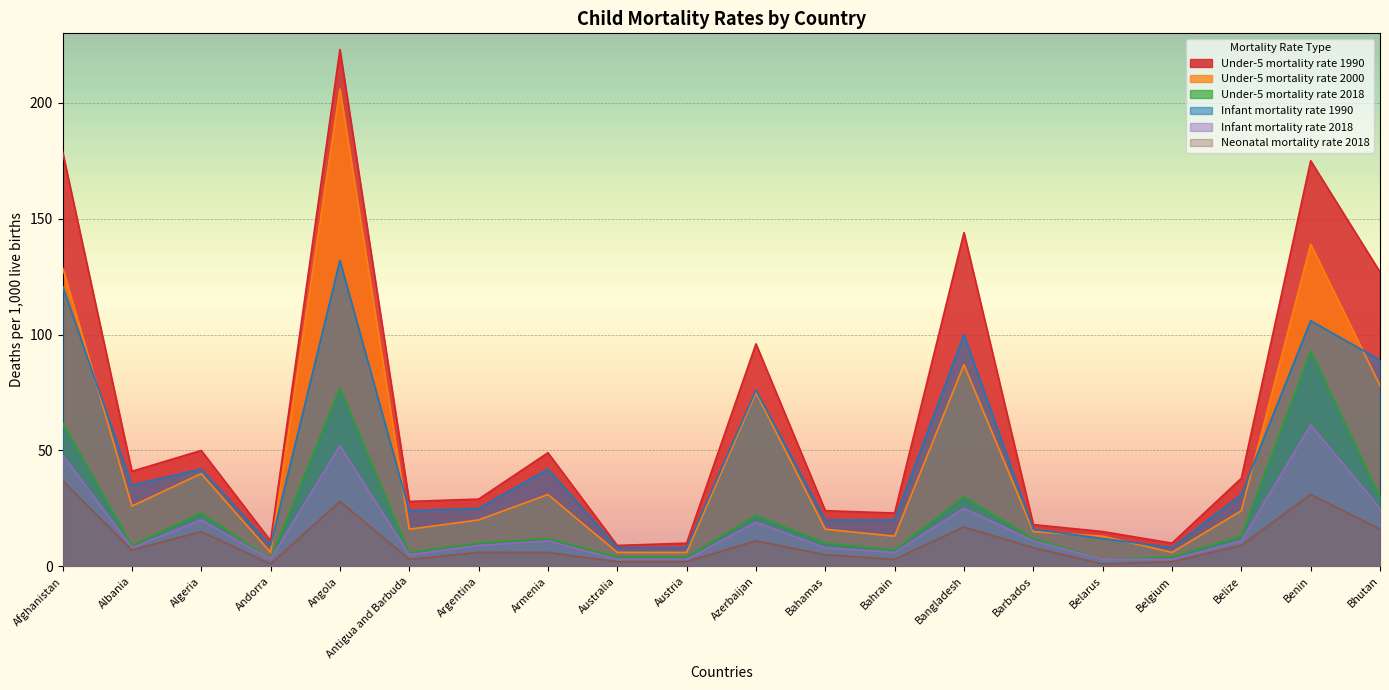

What is the average value of the Neonatal mortality rate 2018 series?

10